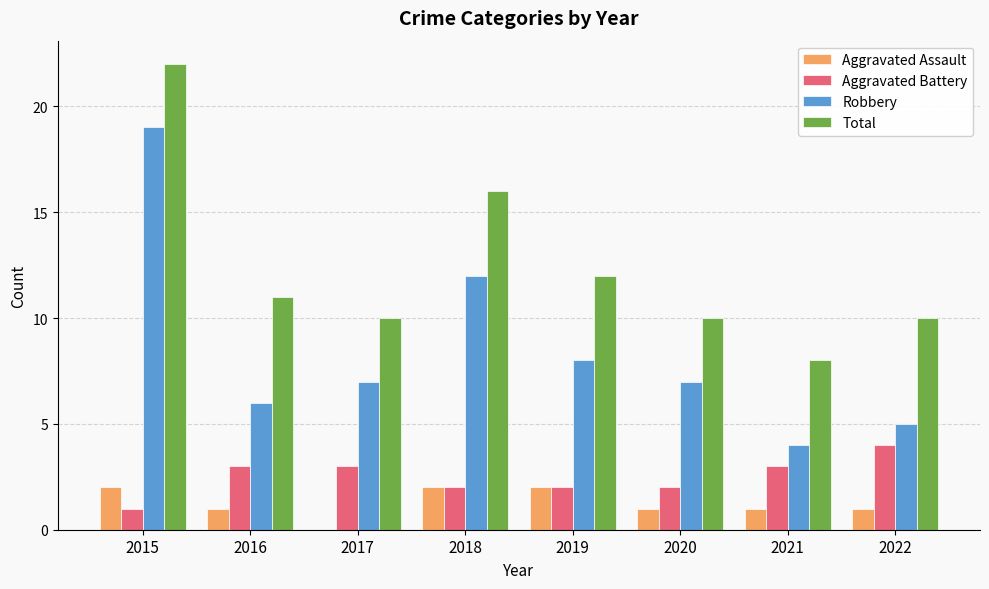

Which label corresponds to the largest value in the chart?

2015